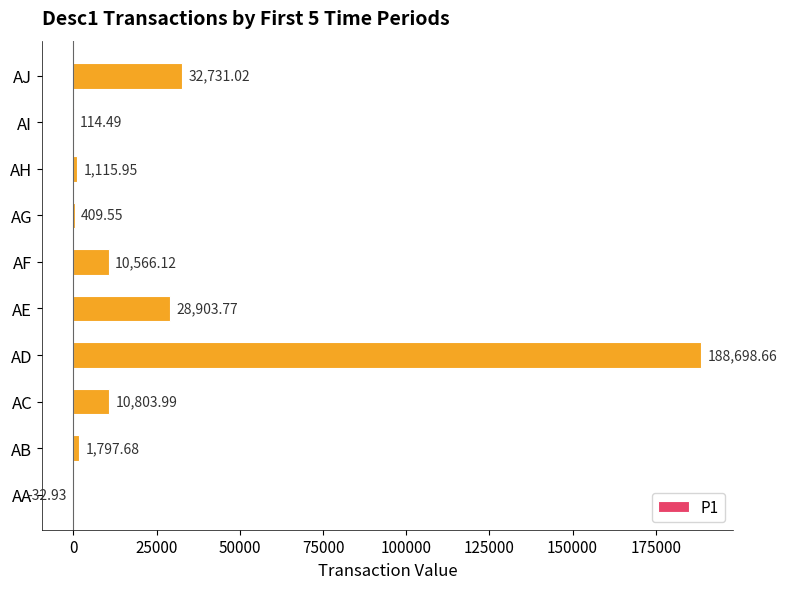

Count the number of categories in the chart.

10